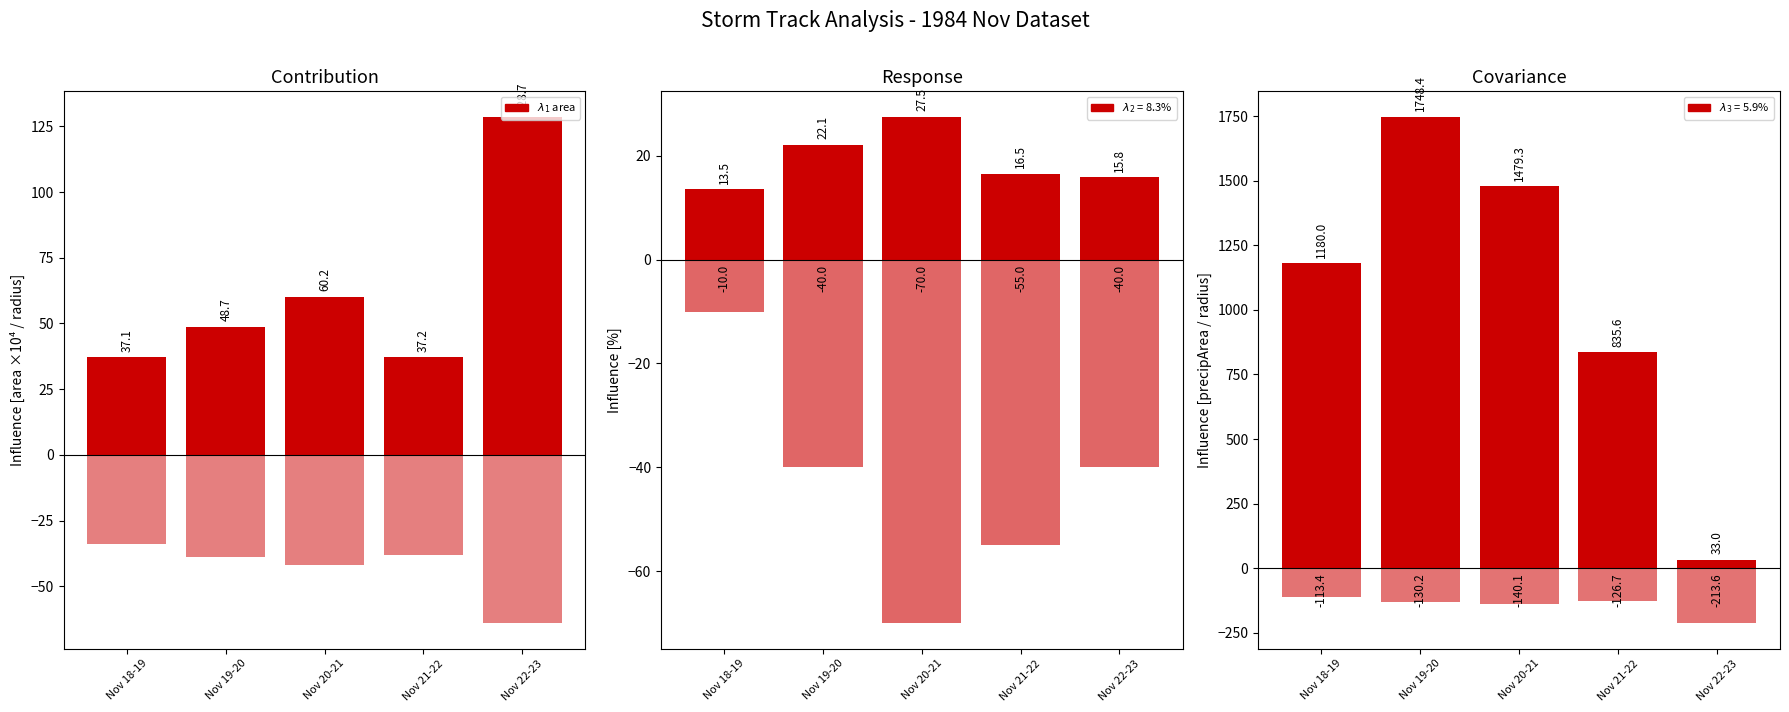

Rank the series at Nov 18-19 from lowest to highest value.

−radius/3, radius/10 (neg), −depth×5, p_grad, area (x1e4), precipArea